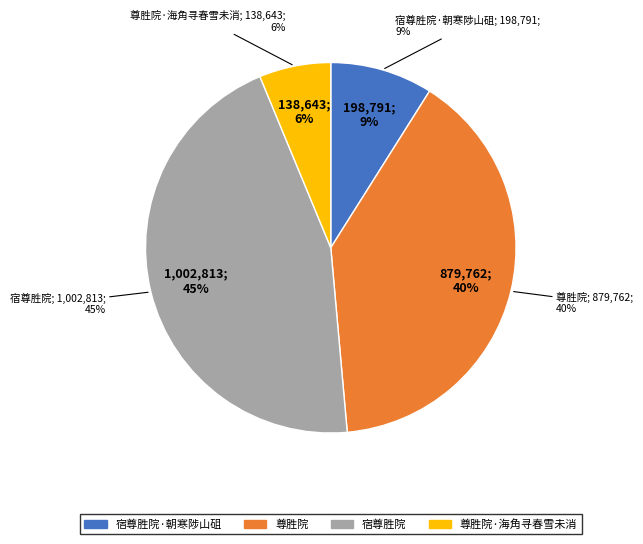

Between 尊胜院·海角寻春雪未消 and 尊胜院, which is larger?

尊胜院